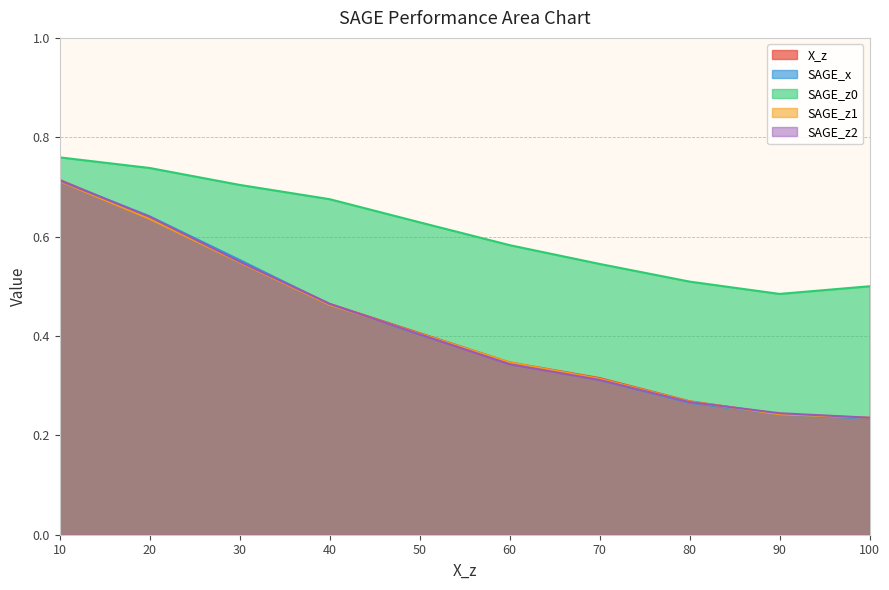

At which category is the sum across all series the highest?

10